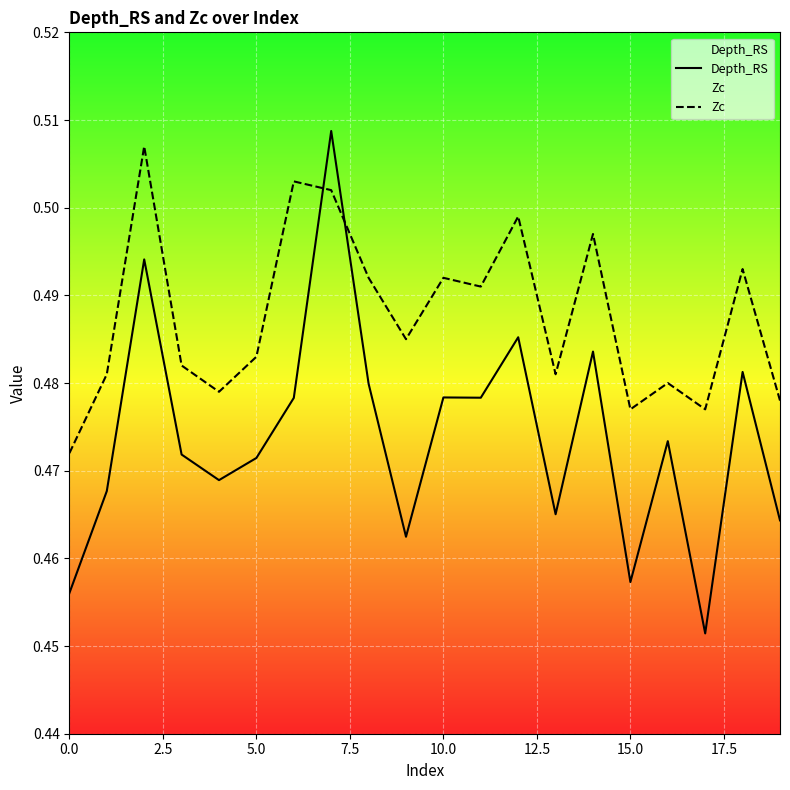

True or false: Zc has more than 1 interior local peaks.

True